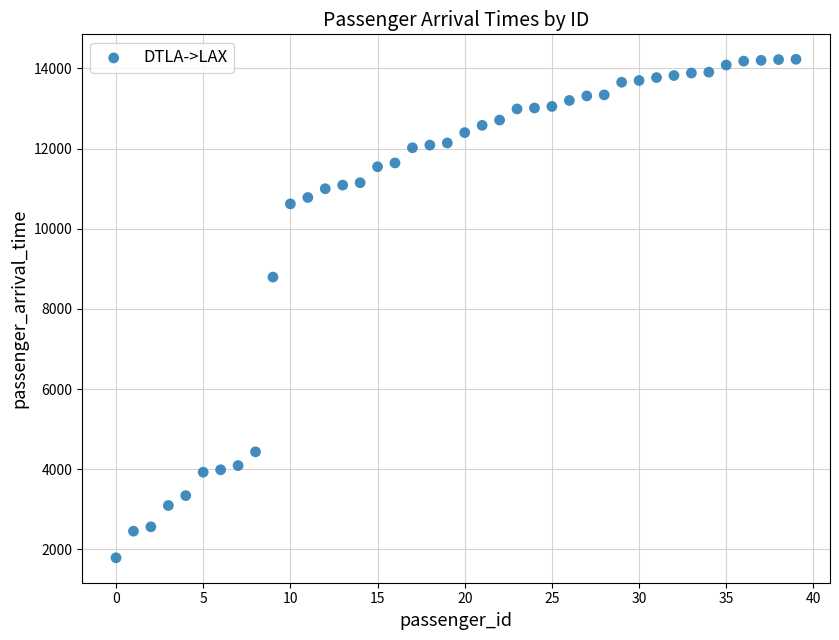

What is the range of Y values (max minus min)?

12439